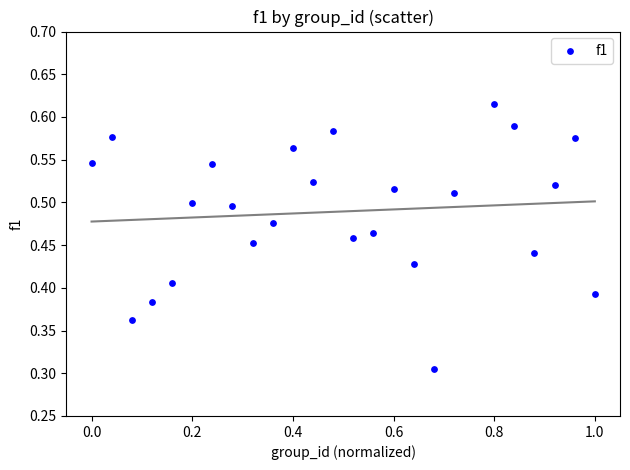

What is the range of X values (max minus min)?

1.0